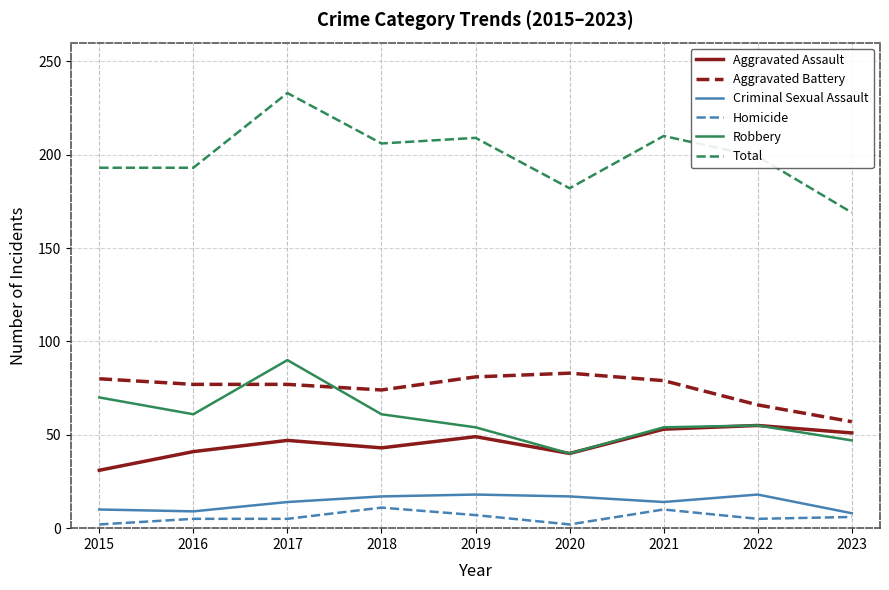

What are all the series names shown in the legend?

Aggravated Assault, Aggravated Battery, Criminal Sexual Assault, Homicide, Robbery, Total